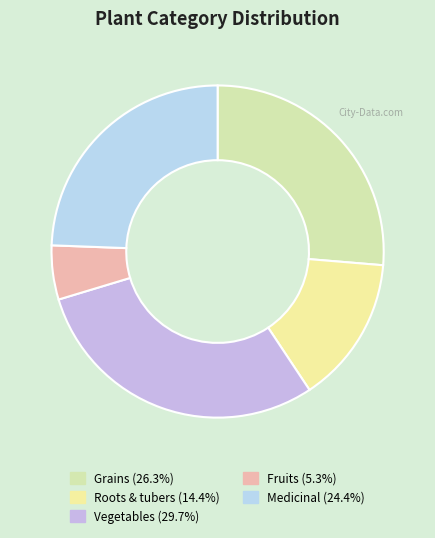

Which slice is the smallest?

Fruits